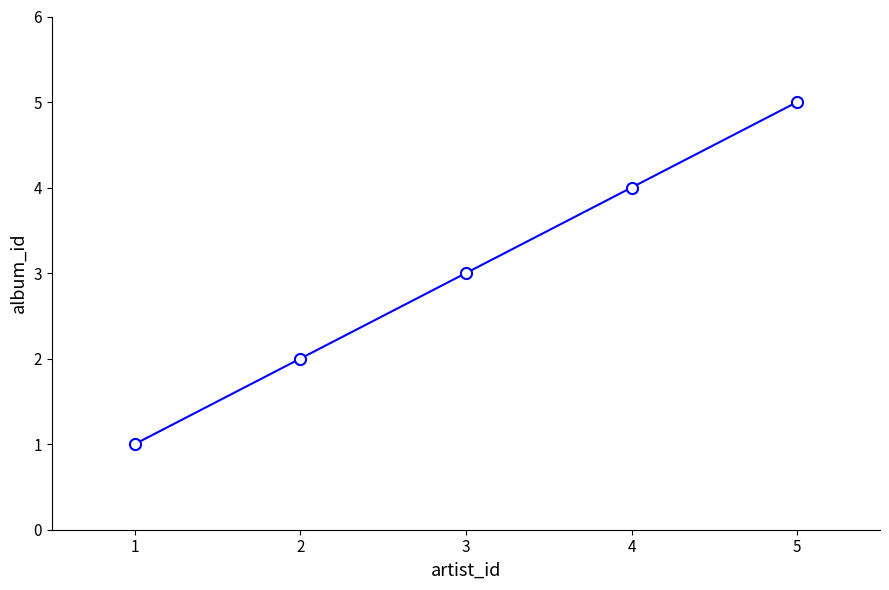

List the labels in order of value, smallest first.

1, 2, 3, 4, 5